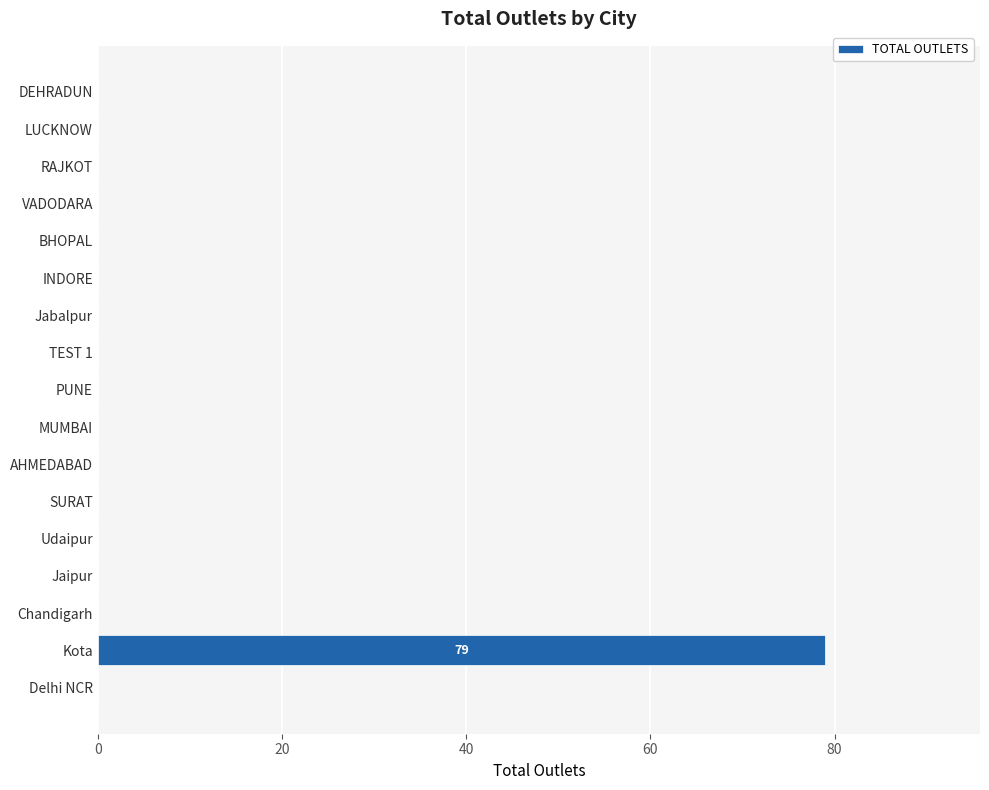

How many distinct data groups are displayed?

1